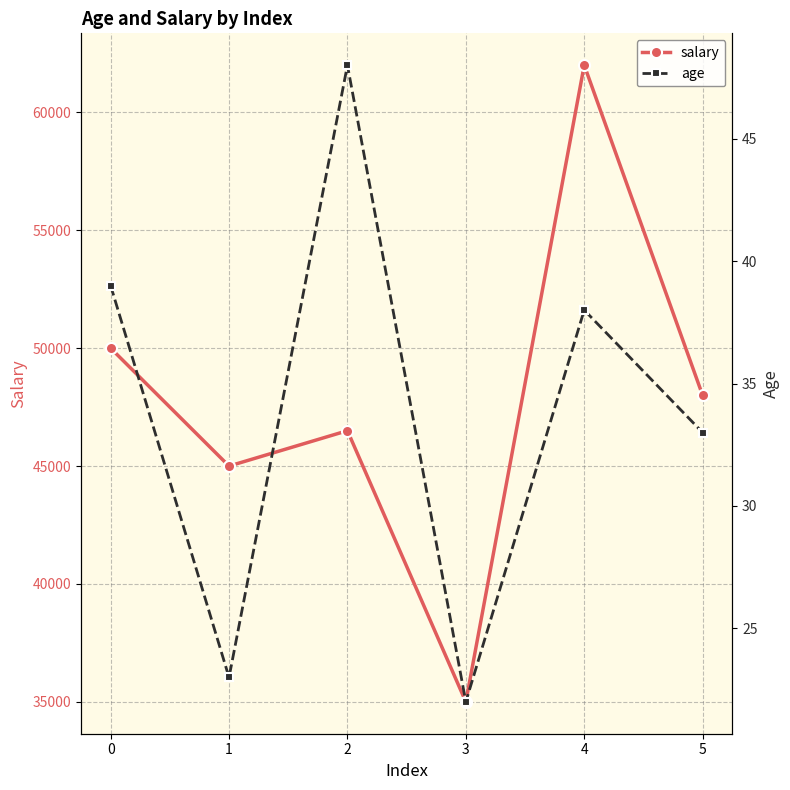

Between 1 and 5, which series saw the biggest shift?

salary